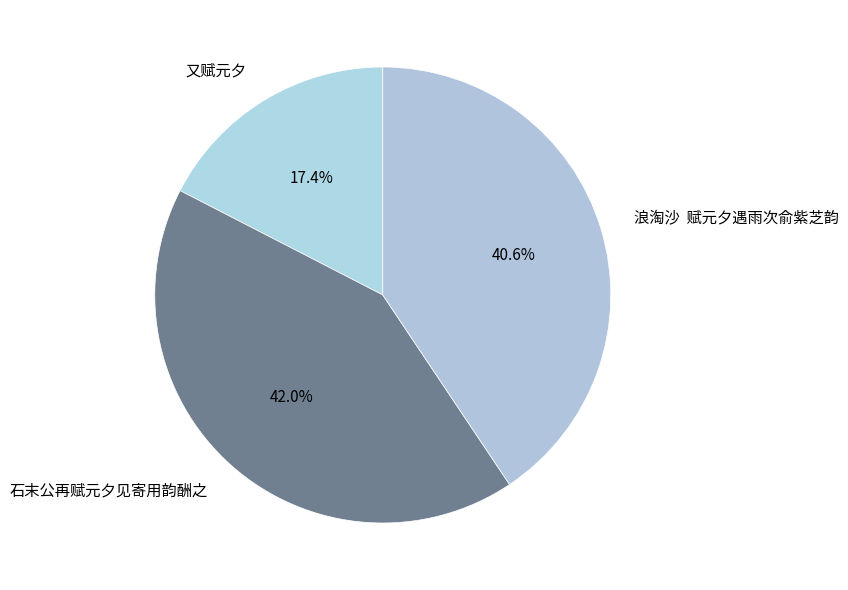

What is the ratio of the value at 石末公再赋元夕见寄用韵酬之 to the value at 浪淘沙 赋元夕遇雨次俞紫芝韵?

1.0